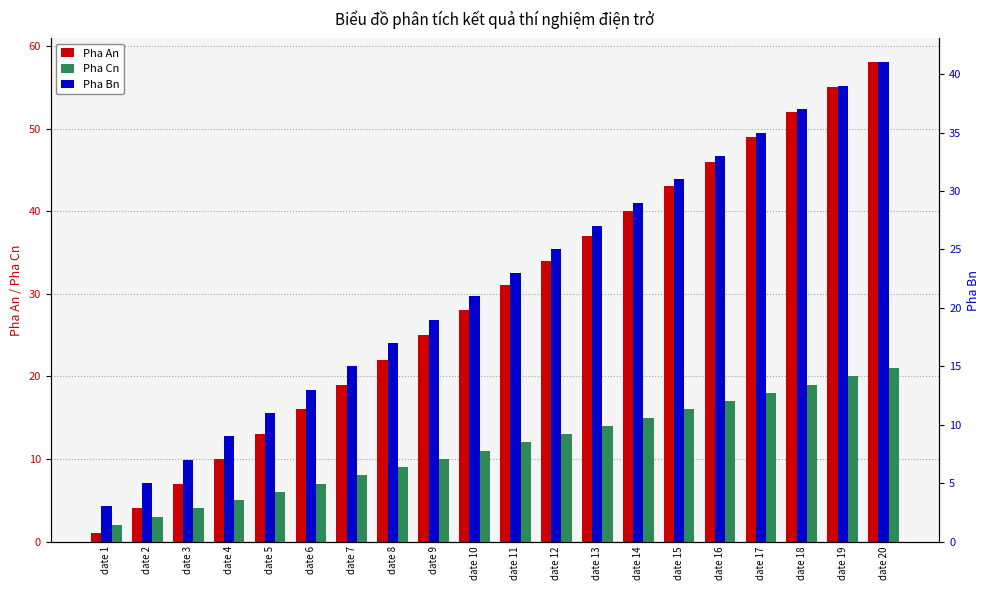

What is the sum of all Pha Bn values?

440